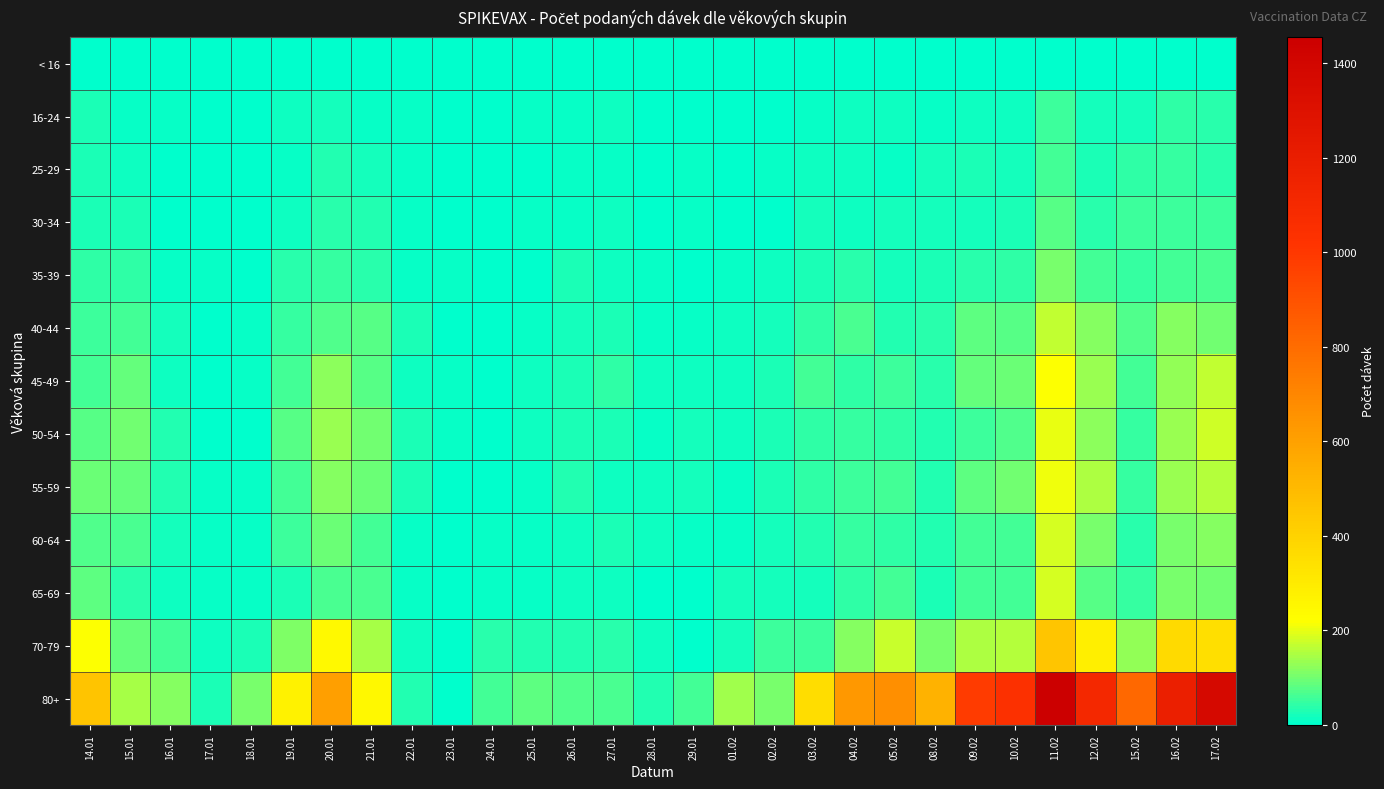

At which category is the sum across all series the highest?

11.02